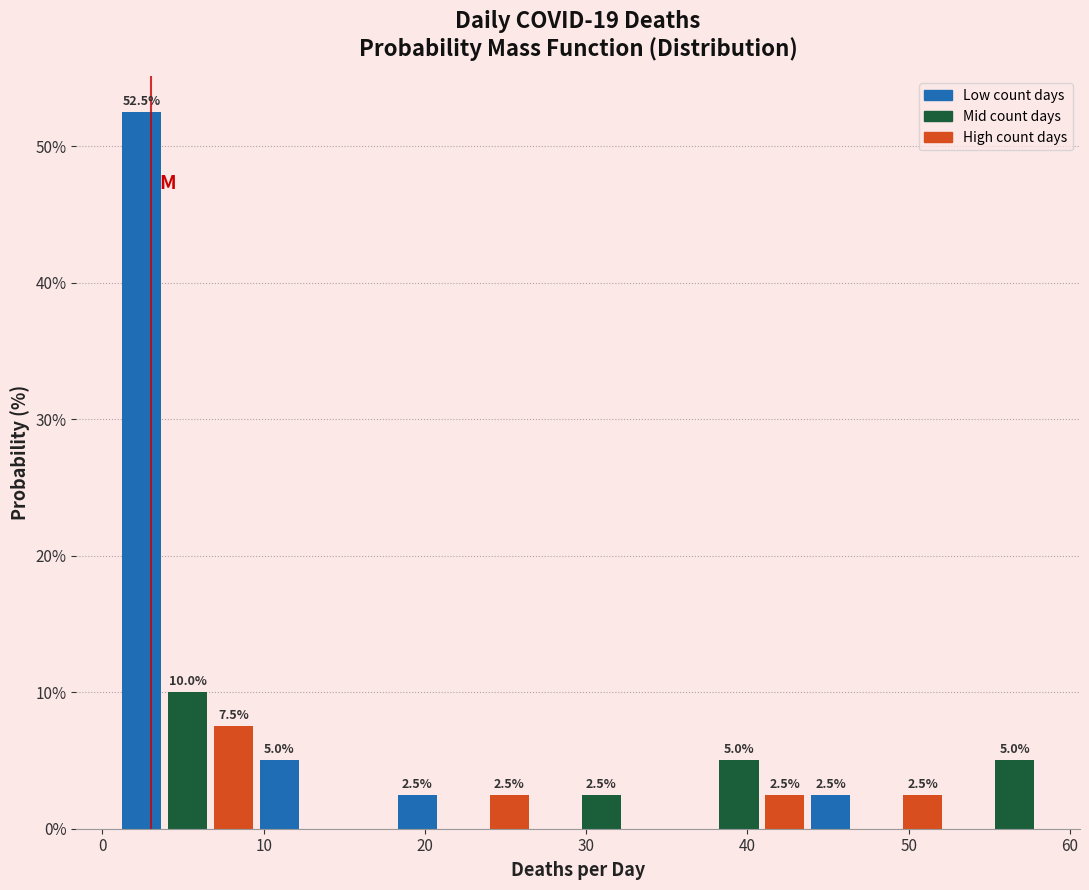

Around what value on the x-axis is the tallest bar? Give the approximate position of its centre, as read against the axis.

2